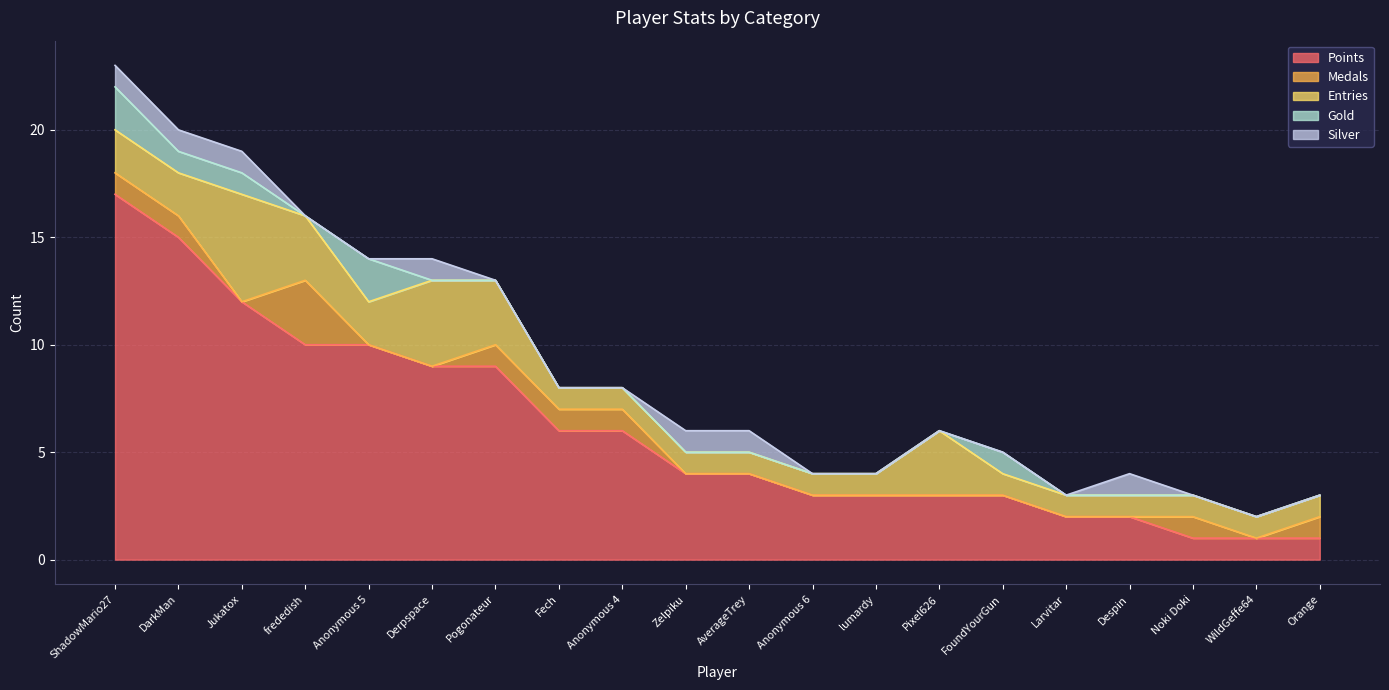

The Entries series shows 3 at DarkMan. True or false?

False